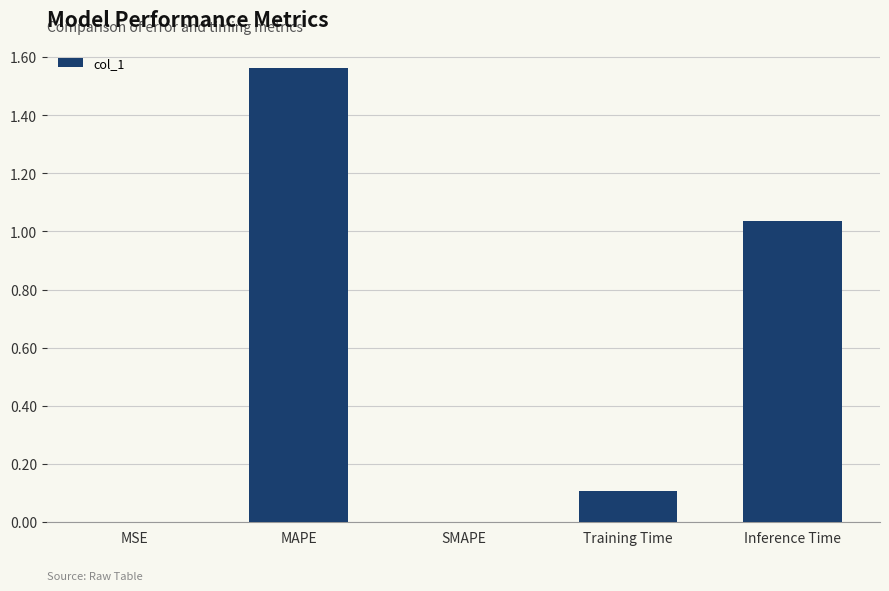

Which category has the highest value across all series?

MAPE